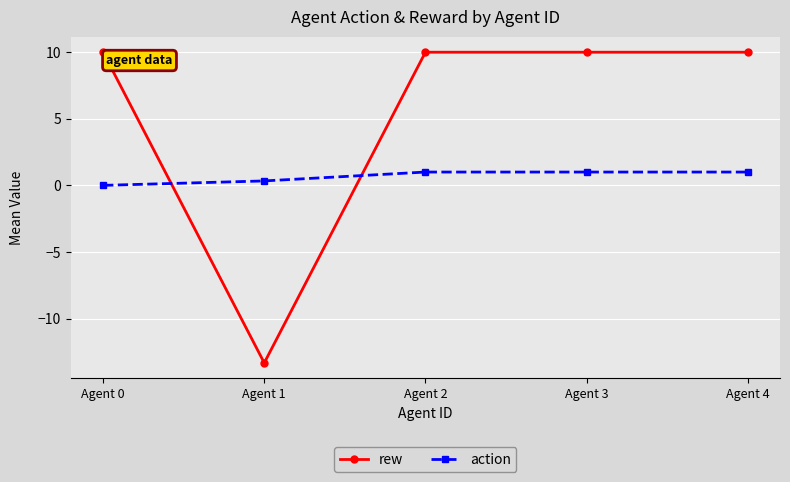

List the series in order of their peak value, highest first.

rew, action